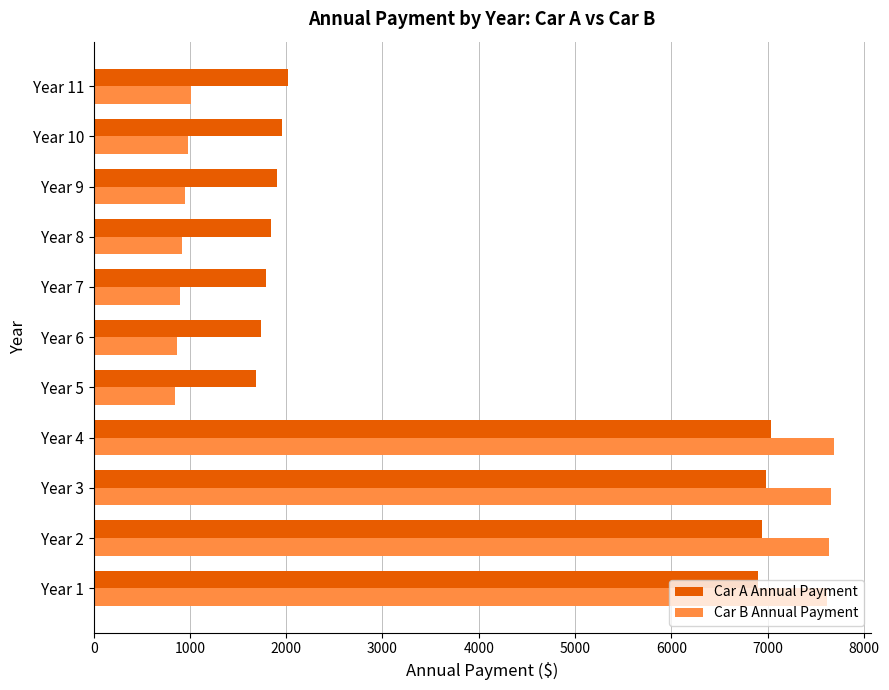

Is the value of Car B Annual Payment at Year 6 greater than the value of Car A Annual Payment at Year 10?

No